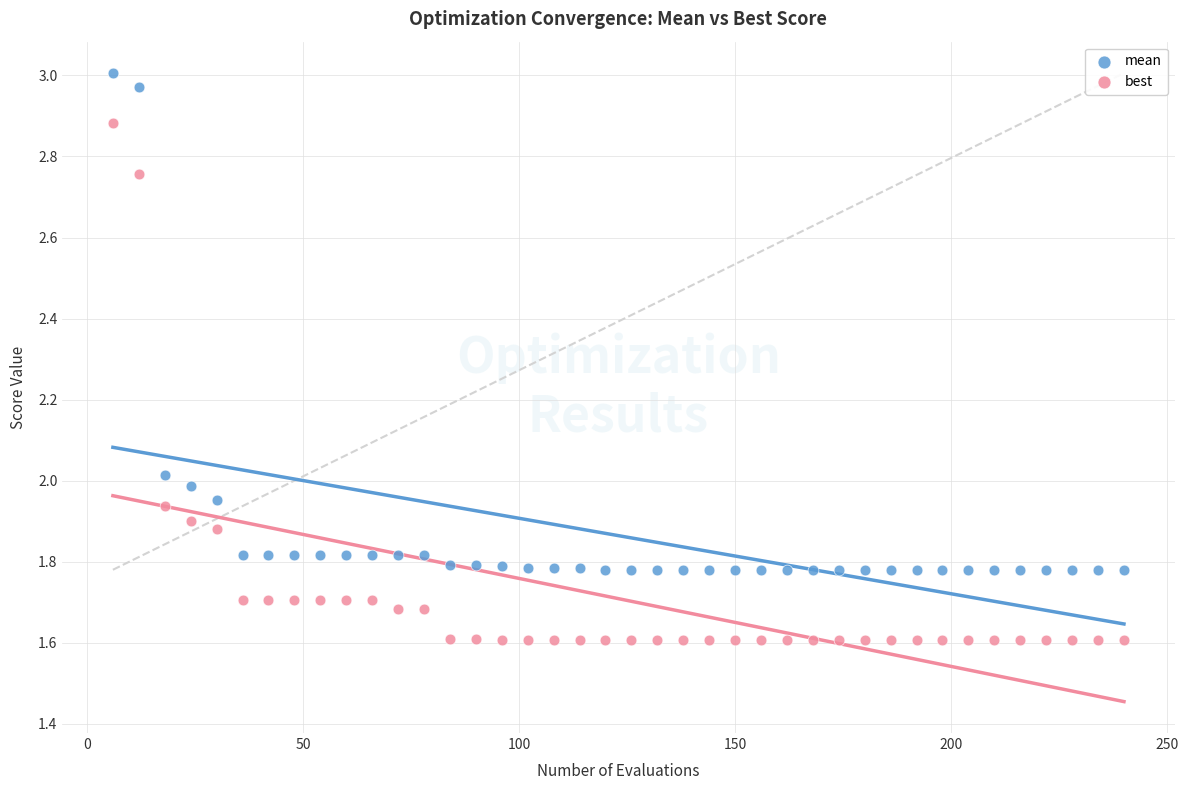

Which series has the largest Y range (max minus min)?

best